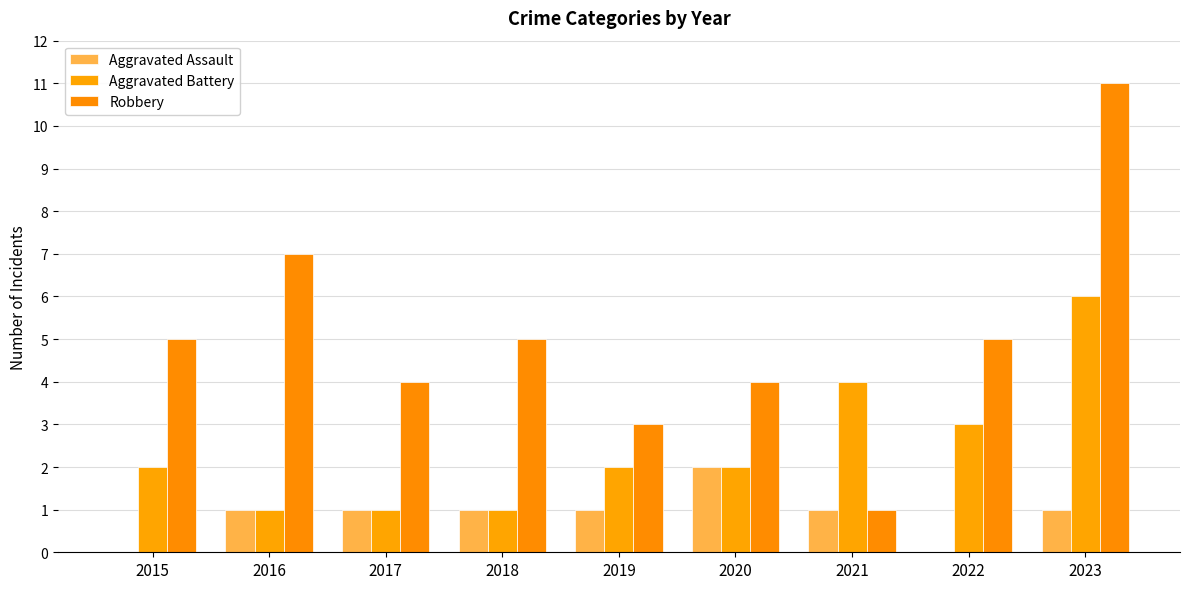

Reading left to right, extract all data points from this chart.

Aggravated Assault: 0	1	1	1	1	2	1	0	1
Aggravated Battery: 2	1	1	1	2	2	4	3	6
Robbery: 5	7	4	5	3	4	1	5	11